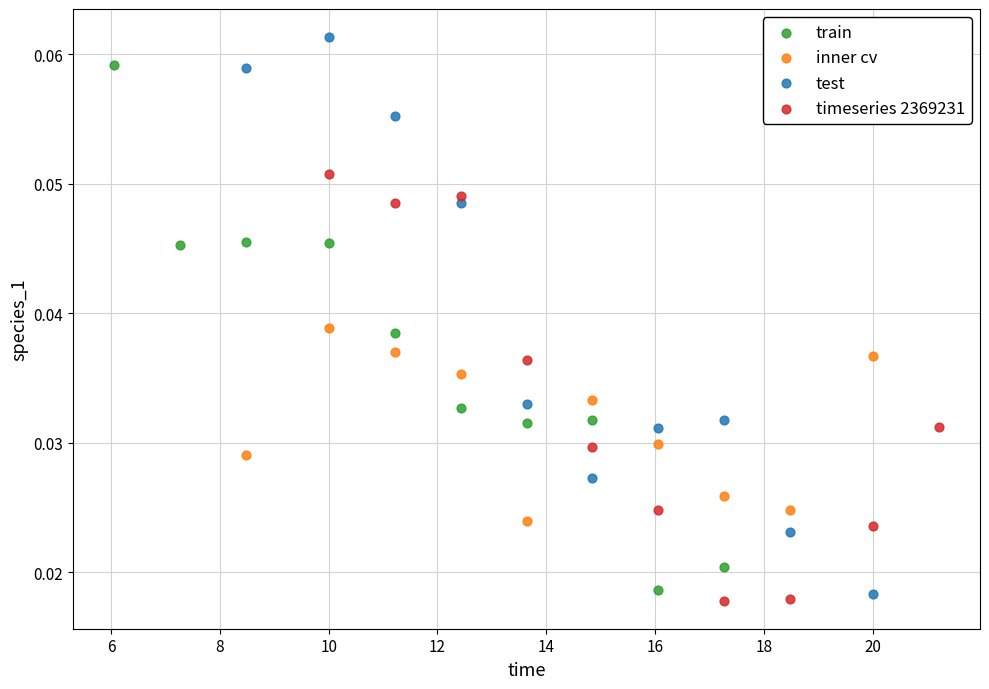

Which series has the largest Y range (max minus min)?

test